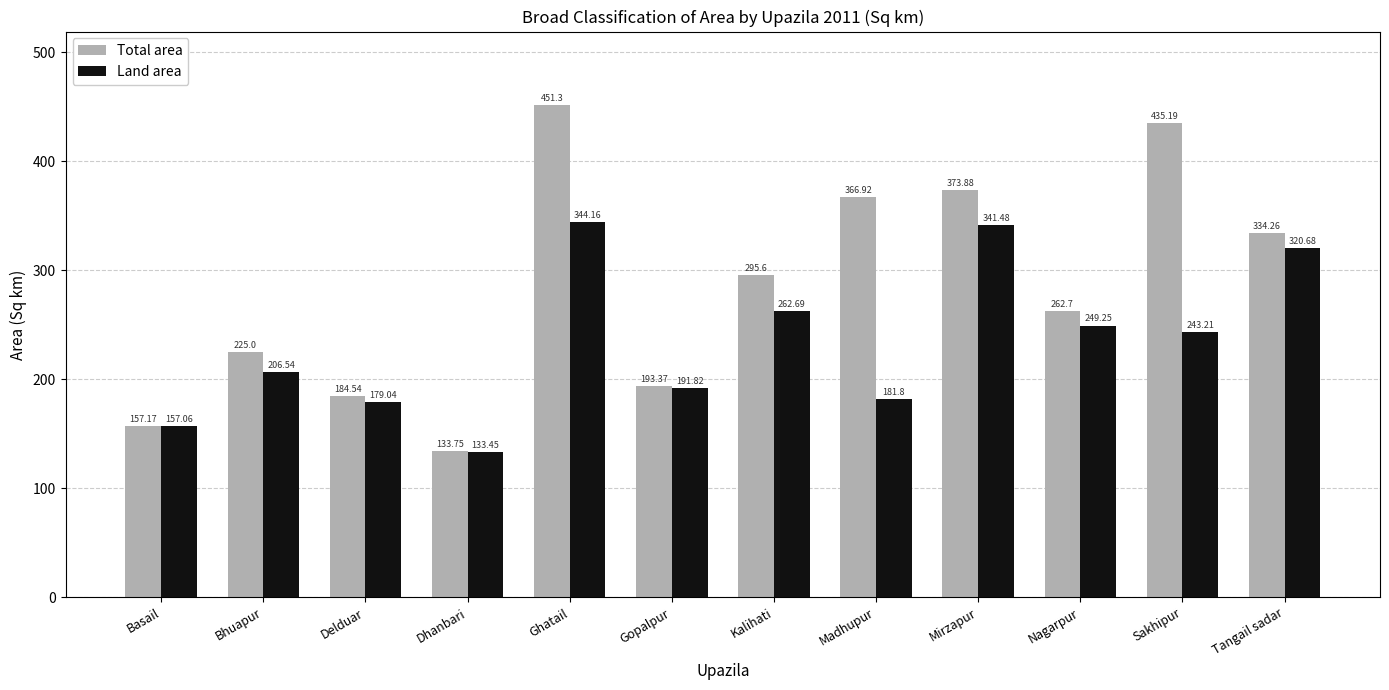

True or false: Land area has a value of 50.4 at Delduar.

False